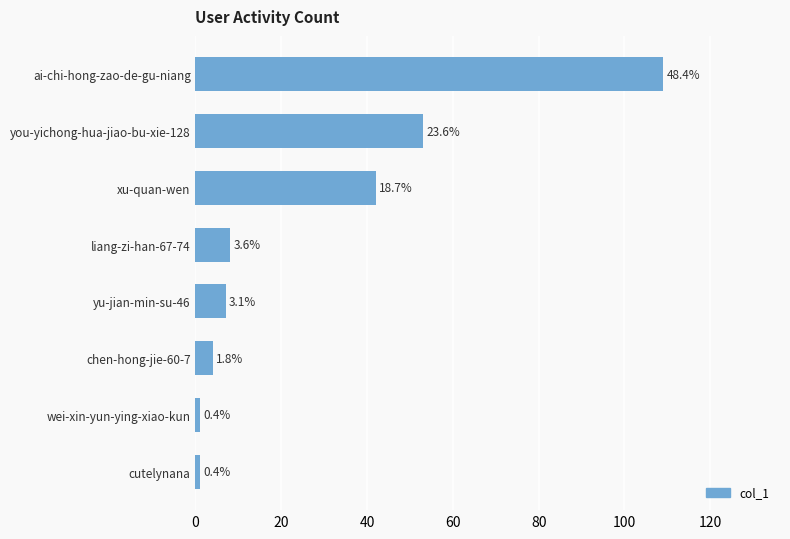

How many bars are there in total?

8